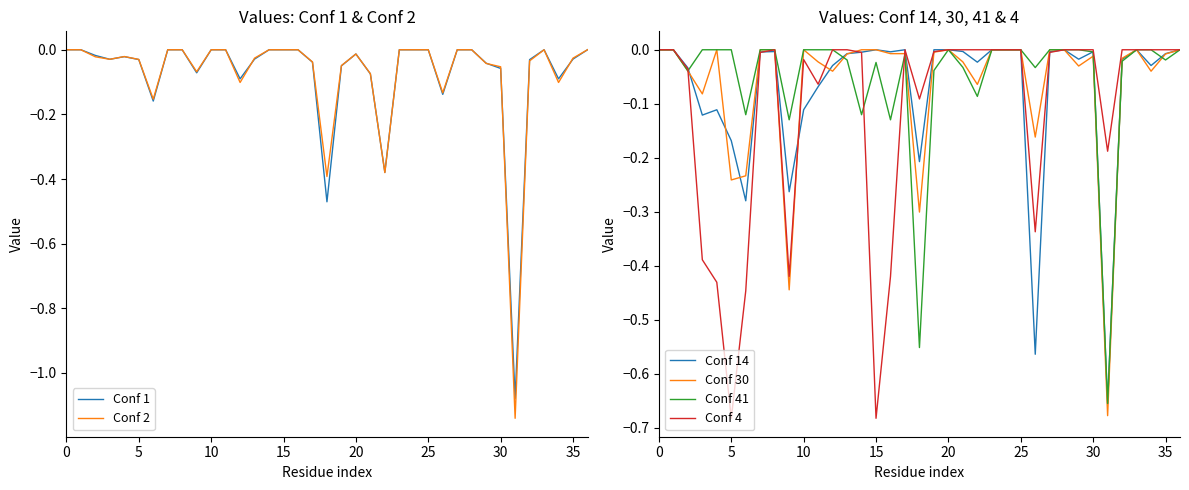

What are all the series names shown in the legend?

Conf 1, Conf 2, Conf 14, Conf 30, Conf 41, Conf 4